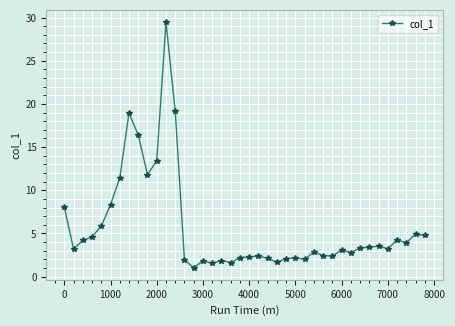

What is the maximum value shown in the chart?

29.5